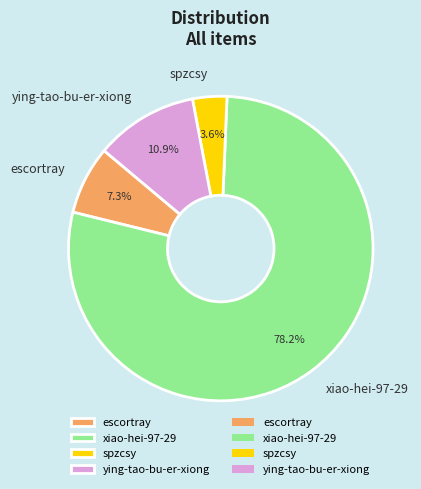

Which has a higher value, ying-tao-bu-er-xiong or spzcsy?

ying-tao-bu-er-xiong